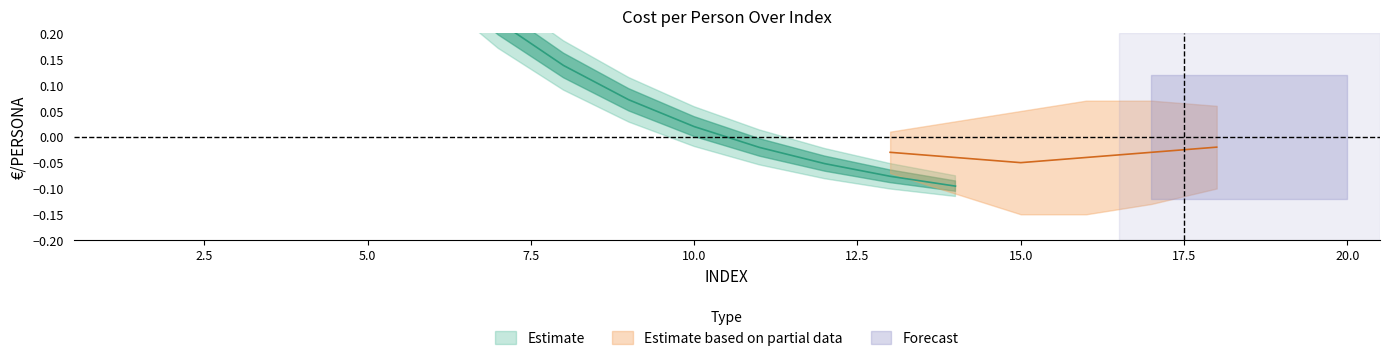

Which series has the largest total across all categories?

Estimate